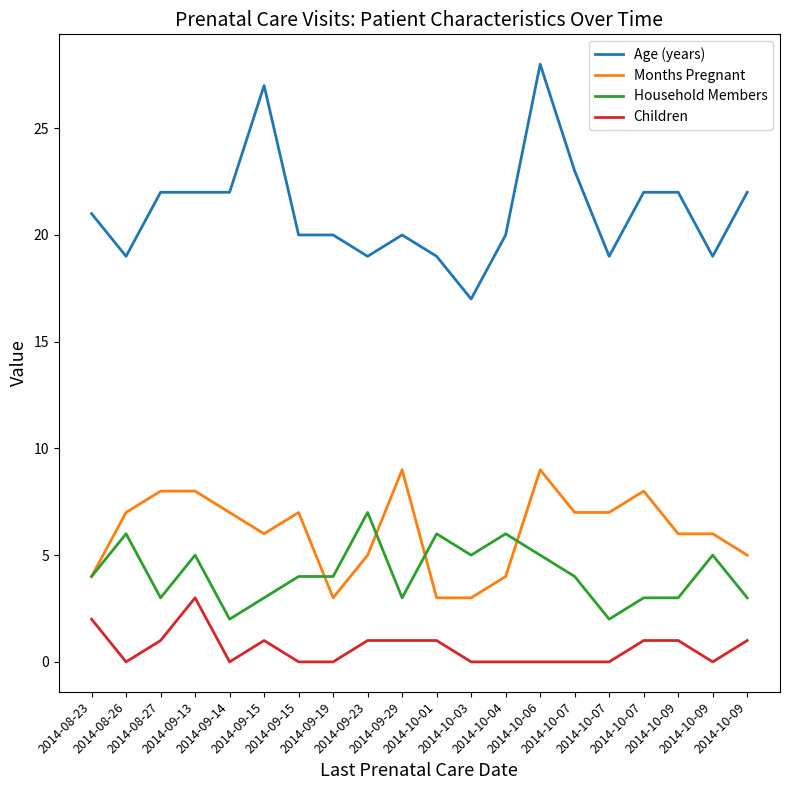

Reading left to right, list all the values displayed in this chart.

Age (years): 2014-08-23=21	2014-08-26=19	2014-08-27=22	2014-09-13=22	2014-09-14=22	2014-09-15=27	2014-09-15=20	2014-09-19=20	2014-09-23=19	2014-09-29=20	2014-10-01=19	2014-10-03=17	2014-10-04=20	2014-10-06=28	2014-10-07=23	2014-10-07=19	2014-10-07=22	2014-10-09=22	2014-10-09=19	2014-10-09=22
Months Pregnant: 2014-08-23=4	2014-08-26=7	2014-08-27=8	2014-09-13=8	2014-09-14=7	2014-09-15=6	2014-09-15=7	2014-09-19=3	2014-09-23=5	2014-09-29=9	2014-10-01=3	2014-10-03=3	2014-10-04=4	2014-10-06=9	2014-10-07=7	2014-10-07=7	2014-10-07=8	2014-10-09=6	2014-10-09=6	2014-10-09=5
Household Members: 2014-08-23=4	2014-08-26=6	2014-08-27=3	2014-09-13=5	2014-09-14=2	2014-09-15=3	2014-09-15=4	2014-09-19=4	2014-09-23=7	2014-09-29=3	2014-10-01=6	2014-10-03=5	2014-10-04=6	2014-10-06=5	2014-10-07=4	2014-10-07=2	2014-10-07=3	2014-10-09=3	2014-10-09=5	2014-10-09=3
Children: 2014-08-23=2	2014-08-26=0	2014-08-27=1	2014-09-13=3	2014-09-14=0	2014-09-15=1	2014-09-15=0	2014-09-19=0	2014-09-23=1	2014-09-29=1	2014-10-01=1	2014-10-03=0	2014-10-04=0	2014-10-06=0	2014-10-07=0	2014-10-07=0	2014-10-07=1	2014-10-09=1	2014-10-09=0	2014-10-09=1